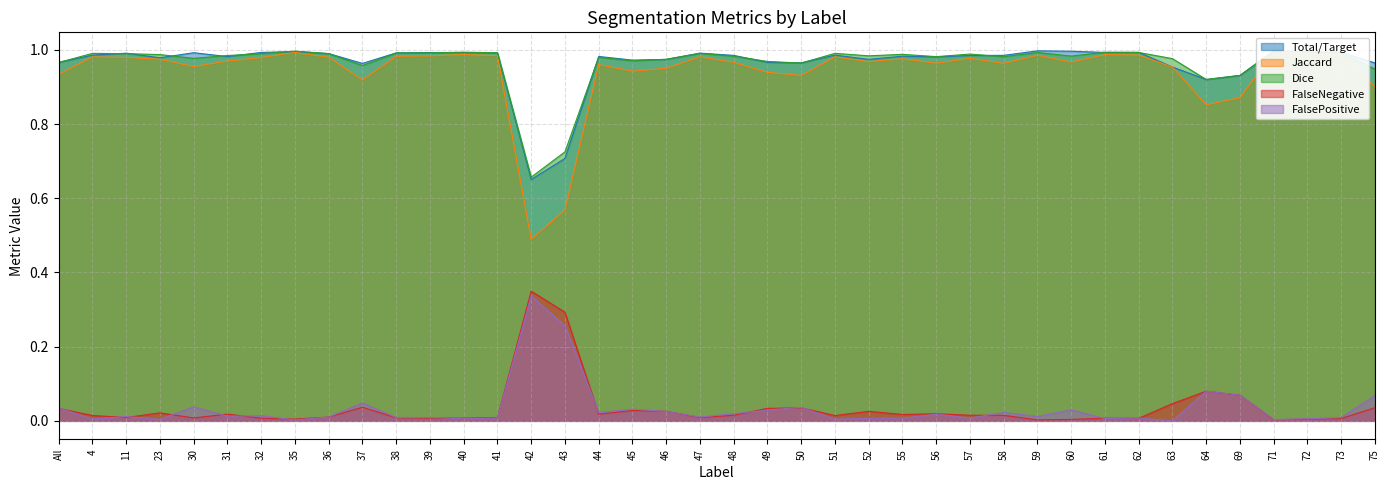

How many positive values does the FalsePositive series have?

39